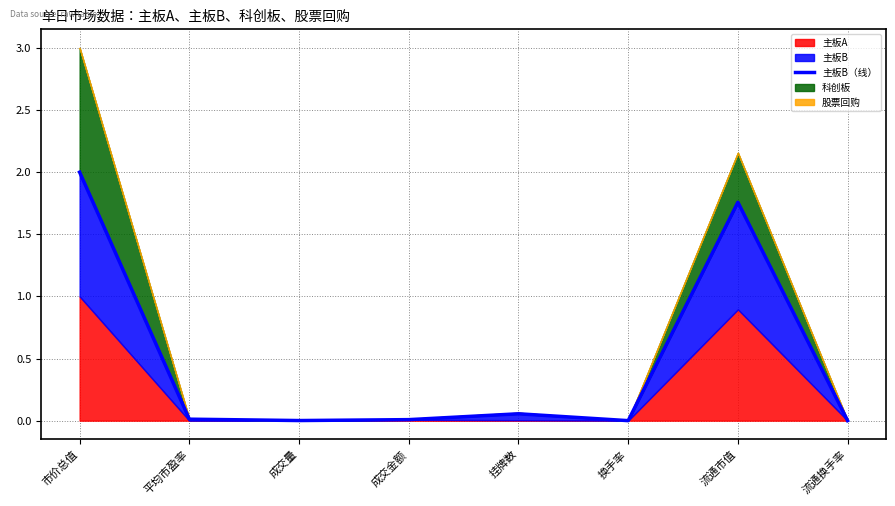

Does the chart have visible grid lines?

Yes